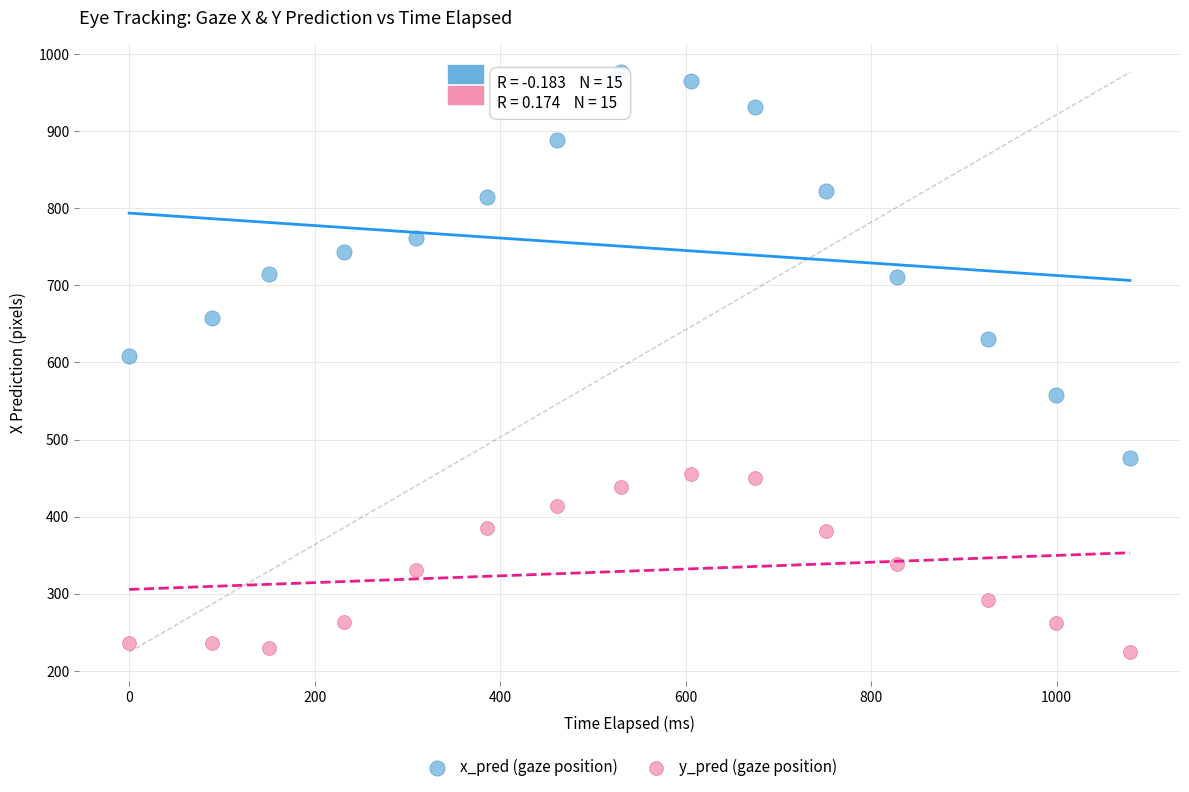

Which series reaches the maximum Y coordinate?

x_pred (gaze position)